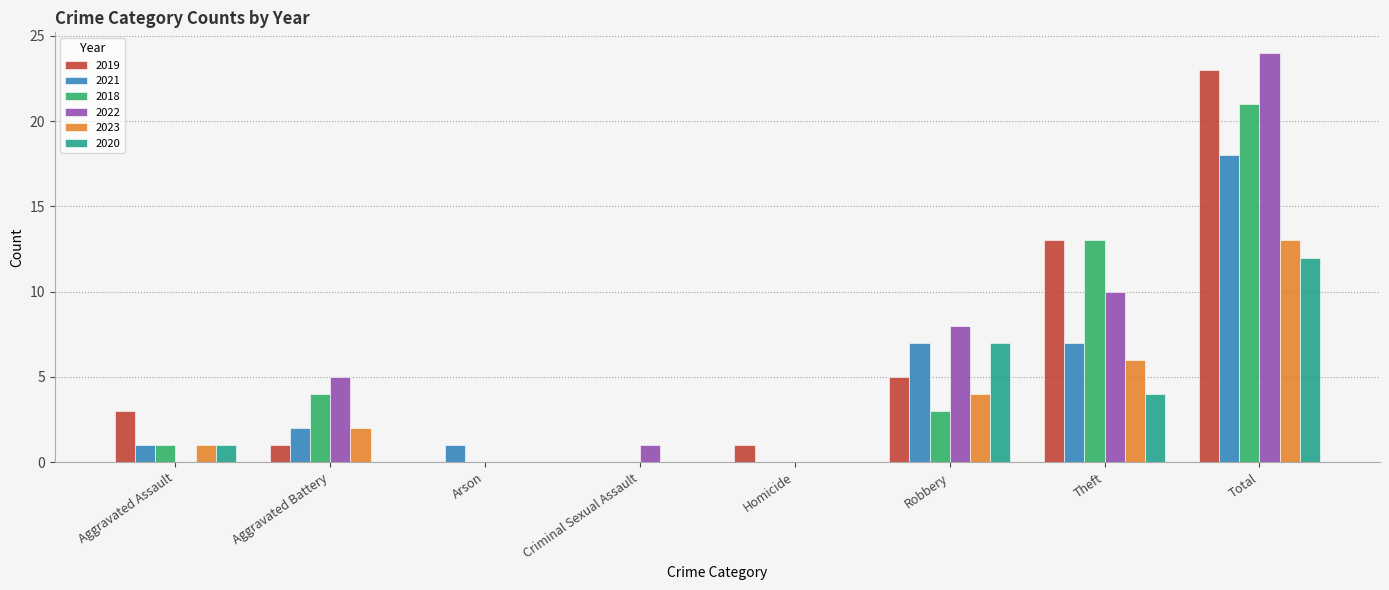

Reading left to right, extract all data points from this chart.

2019: 3	1	0	0	1	5	13	23
2021: 1	2	1	0	0	7	7	18
2018: 1	4	0	0	0	3	13	21
2022: 0	5	0	1	0	8	10	24
2023: 1	2	0	0	0	4	6	13
2020: 1	0	0	0	0	7	4	12